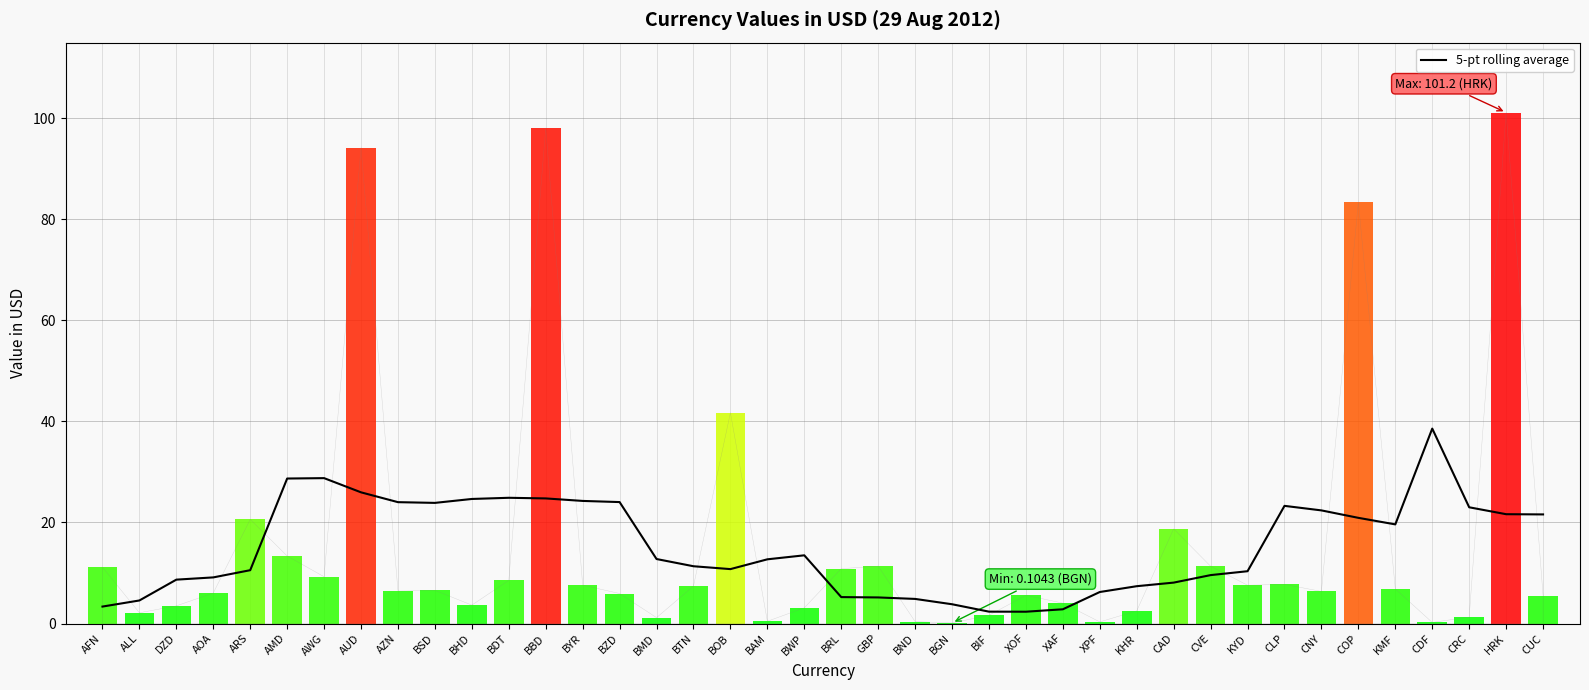

At which label does the data first exceed 12?

AMD